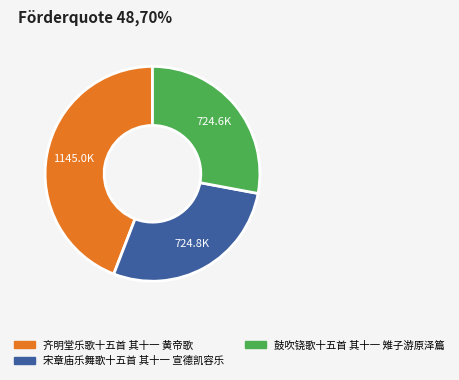

Is it true that 齐明堂乐歌十五首 其十一 黄帝歌 is 44% of the pie?

True